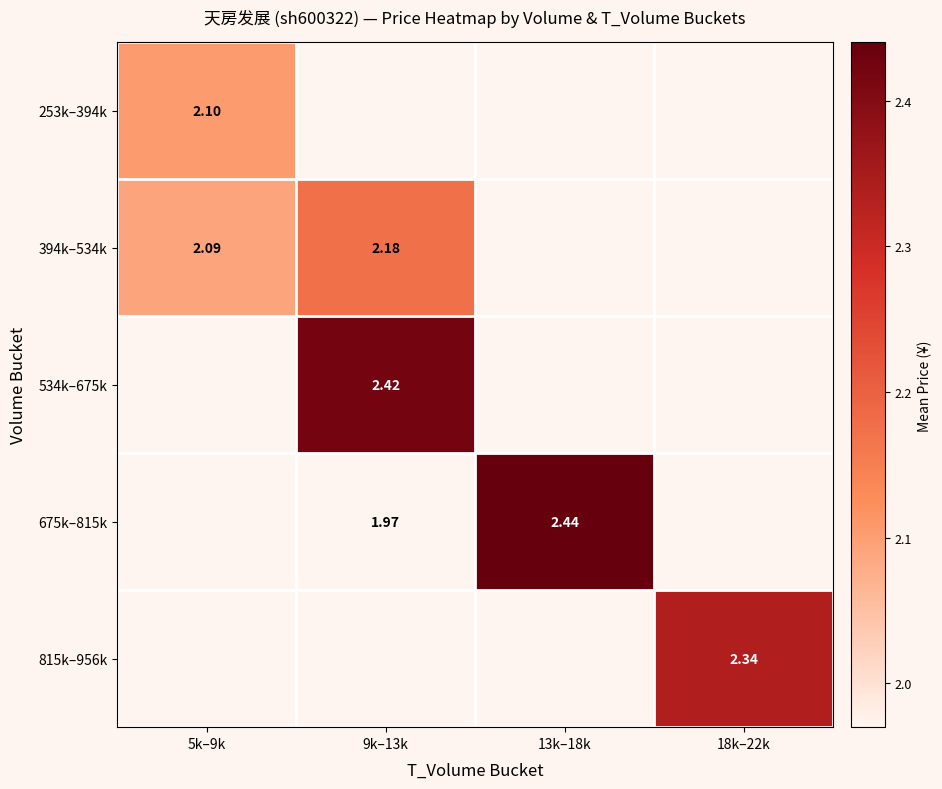

Rank the categories by 253k–394k value from highest to lowest.

5k–9k, 9k–13k, 13k–18k, 18k–22k